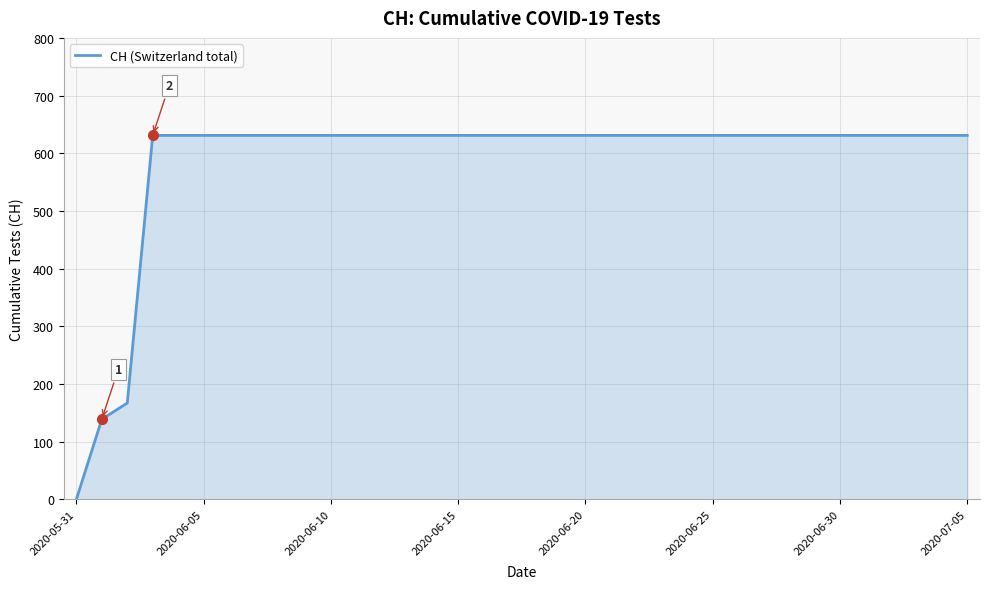

Count the number of data series in this chart.

1